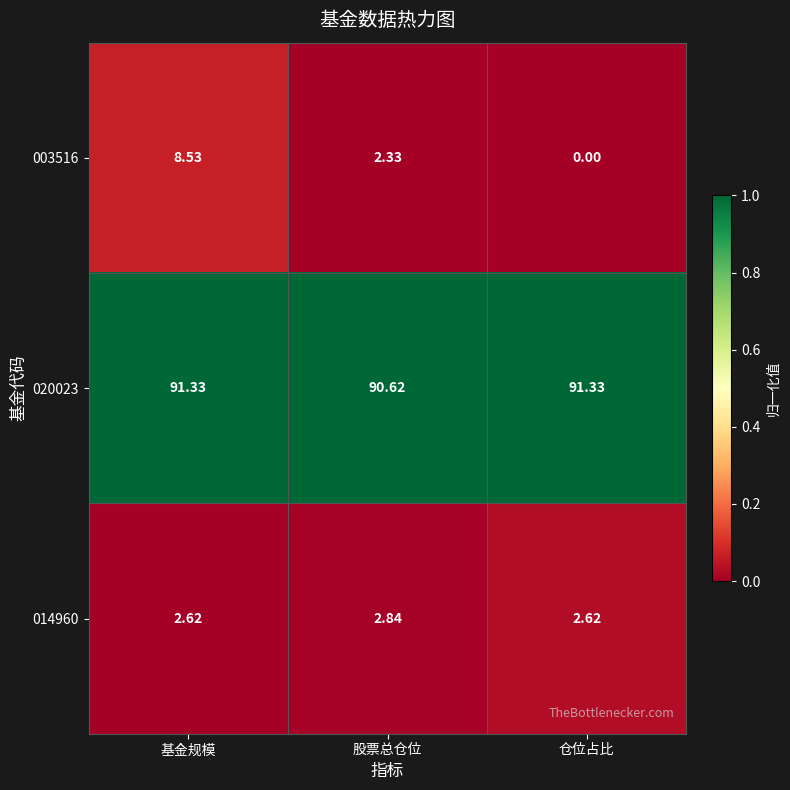

Where does the 003516 series first go above 2?

基金规模